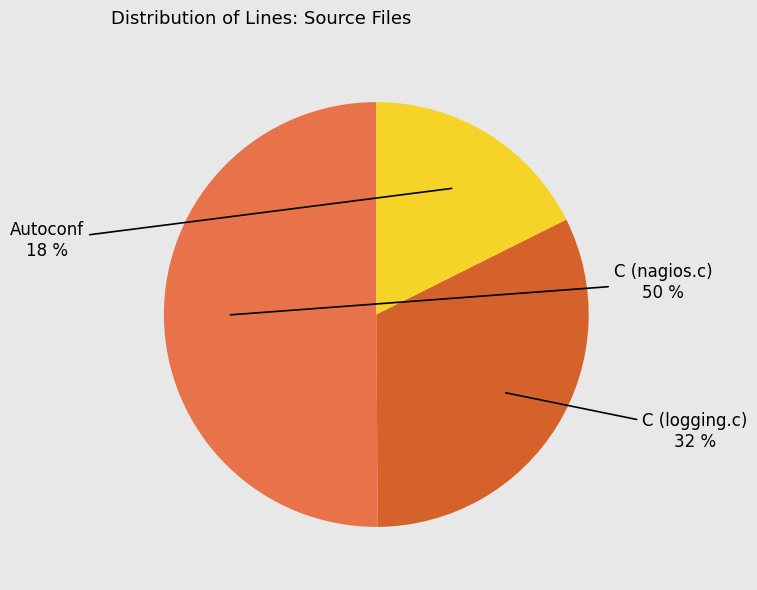

Approximately how many times larger is the value at C (logging.c) compared to C (nagios.c)?

0.6